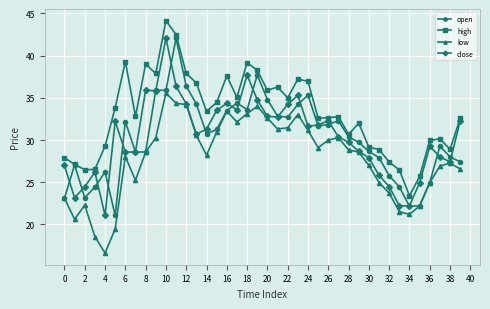

What is the value of the open point at the 30th from the left?

29.7